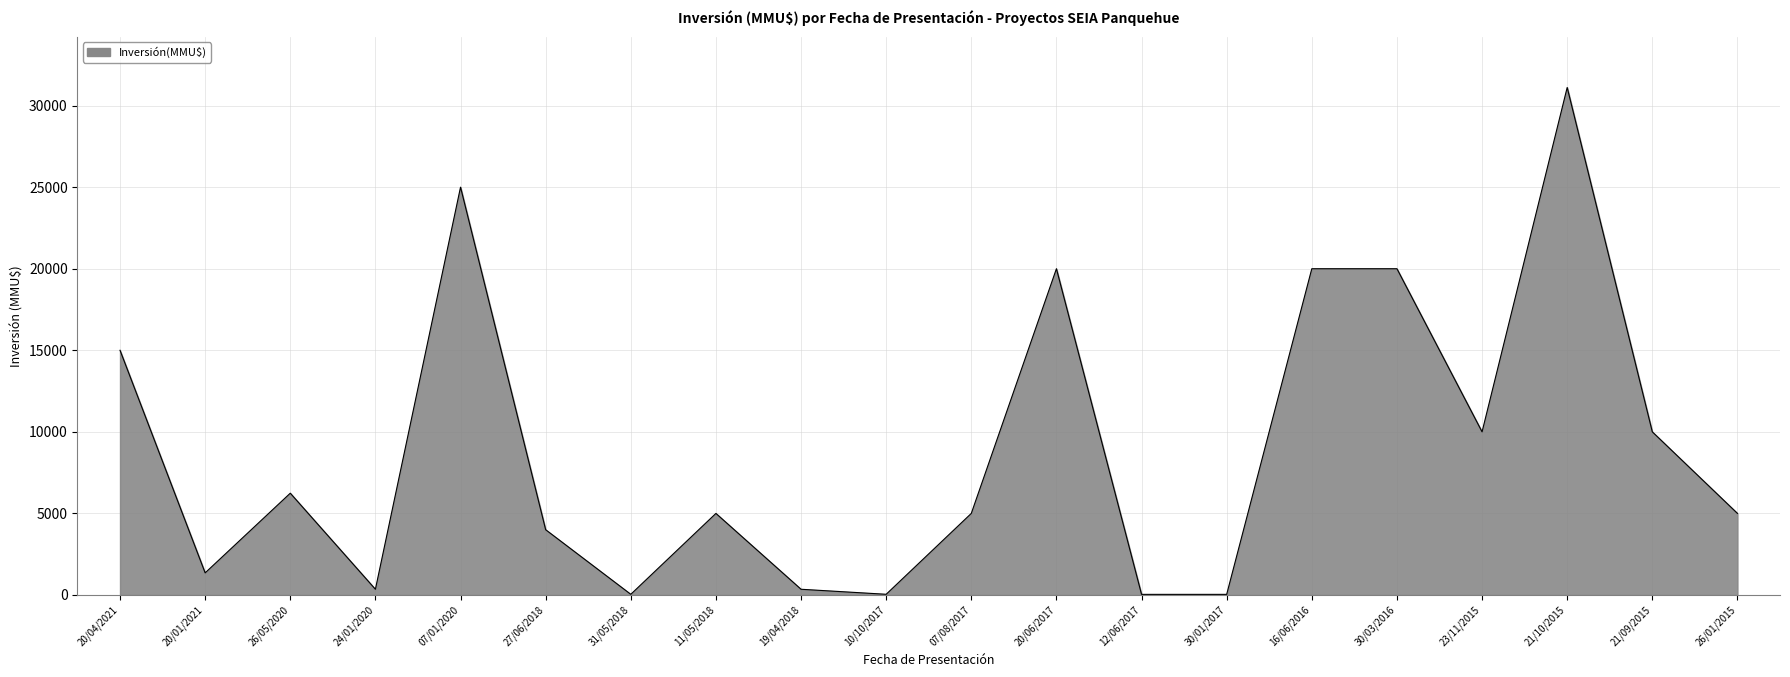

What is the change in value from 11/05/2018 to 21/10/2015?

+26110